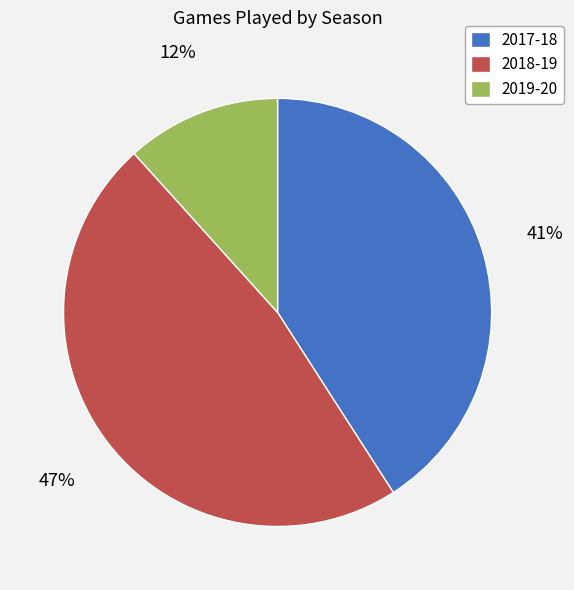

What is the smallest slice in the pie chart?

2019-20